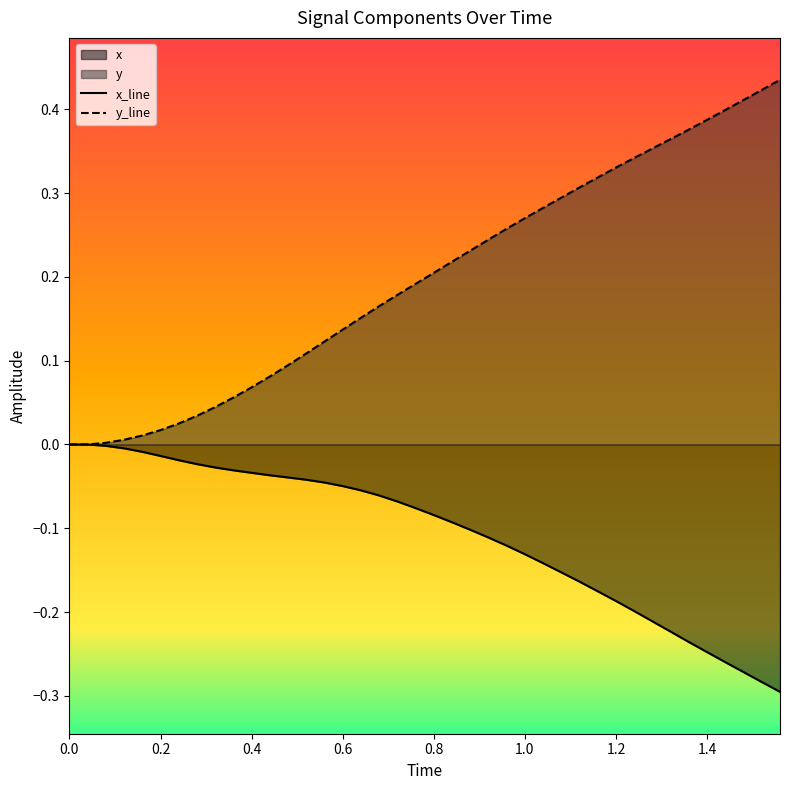

True or false: x_line and y_line intersect in this chart.

False